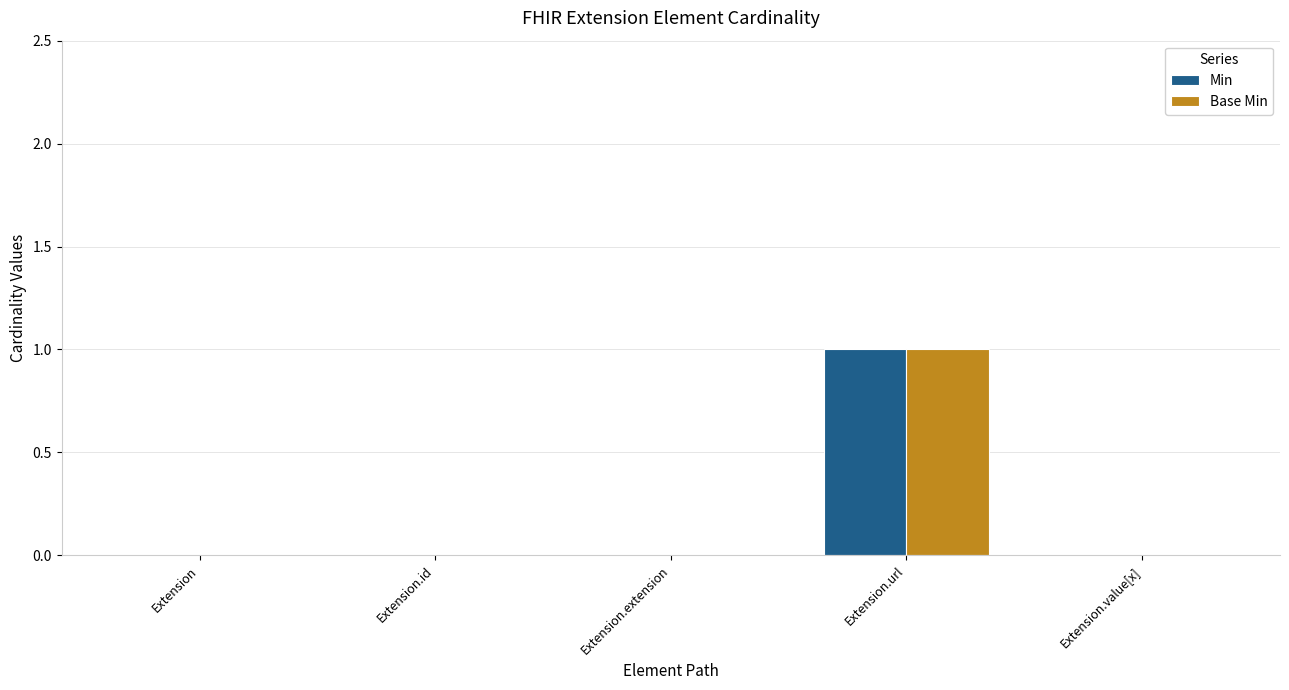

True or false: Base Min has a value of 0 at Extension.id.

True